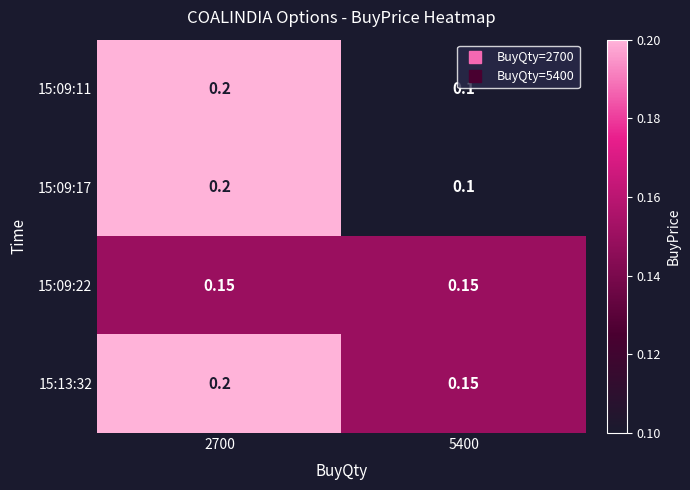

Is the value of 15:09:22 at 2700 greater than the value of 15:09:17 at 5400?

Yes